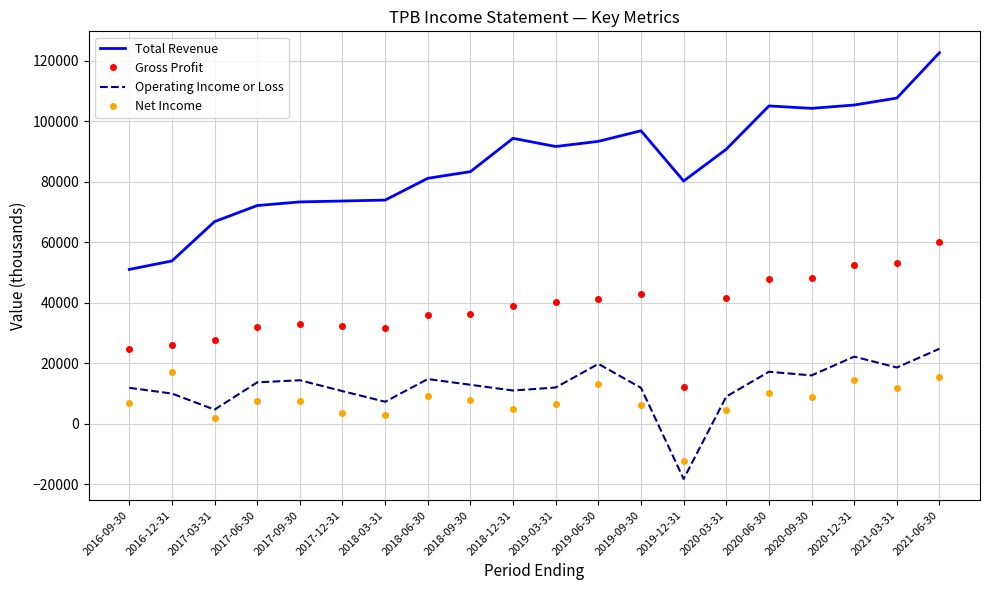

What are all the series names shown in the legend?

Total Revenue, Gross Profit, Operating Income or Loss, Net Income